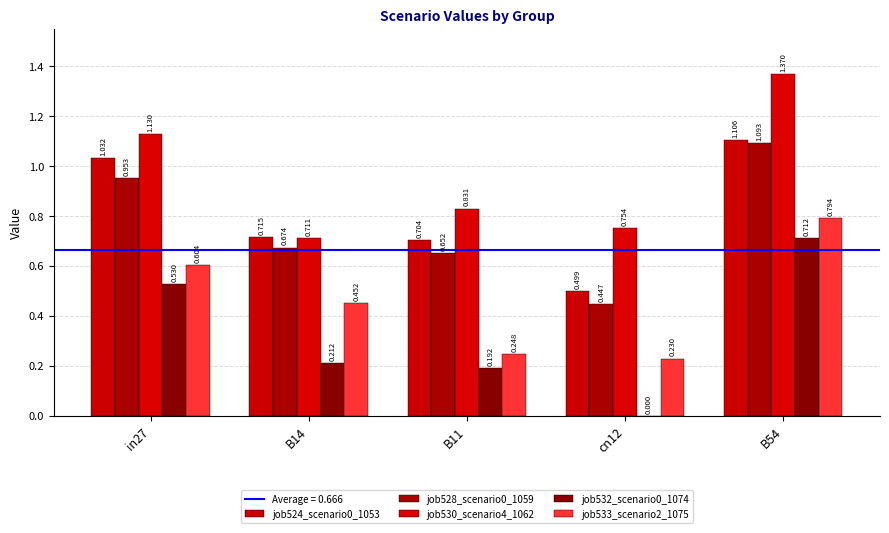

What is the spread (max minus min) of values at cn12?

0.8